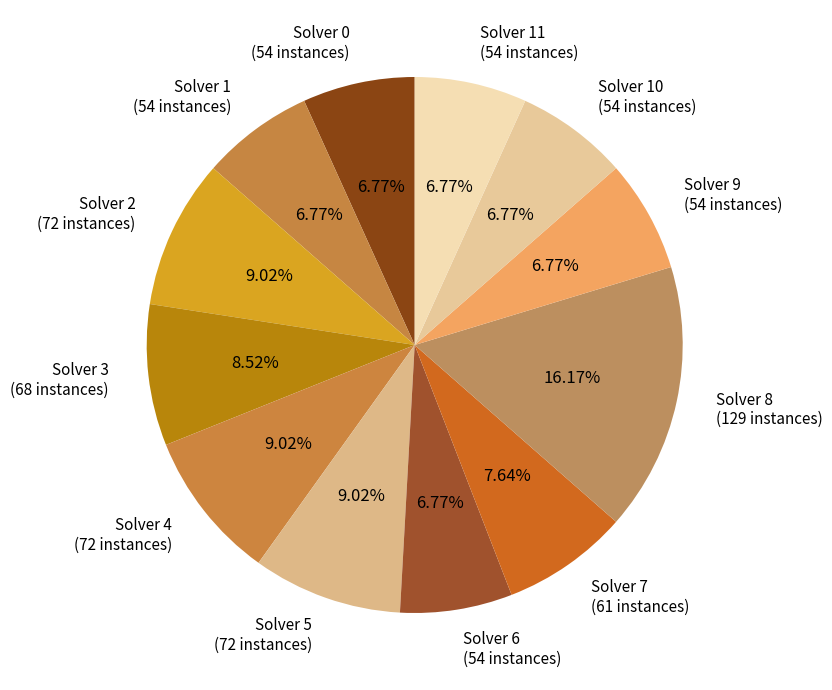

Between Solver 8 (129 instances) and Solver 3 (68 instances), which is larger?

Solver 8 (129 instances)